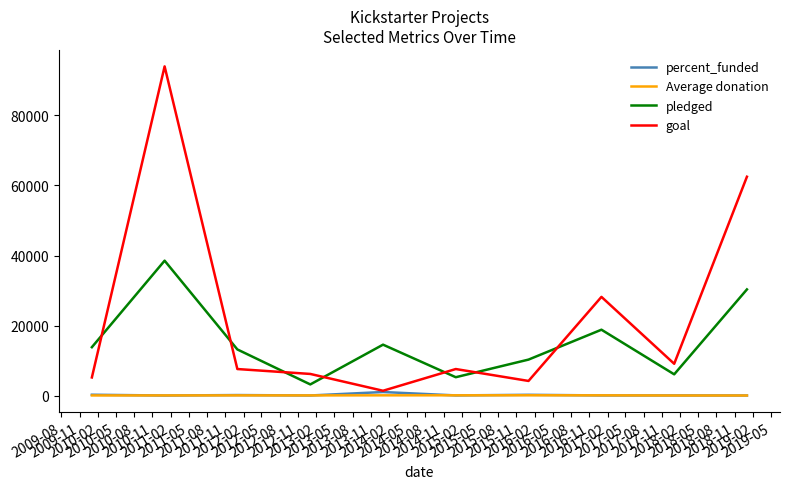

What is the greatest value displayed?

94000.0